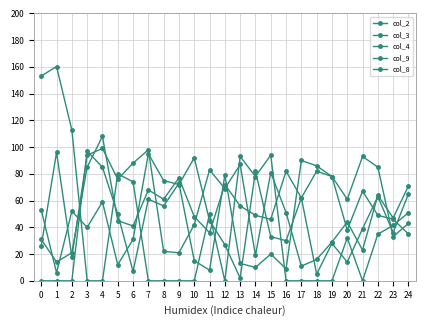

Is the value of col_9 at 23 greater than the value of col_3 at 5?

No